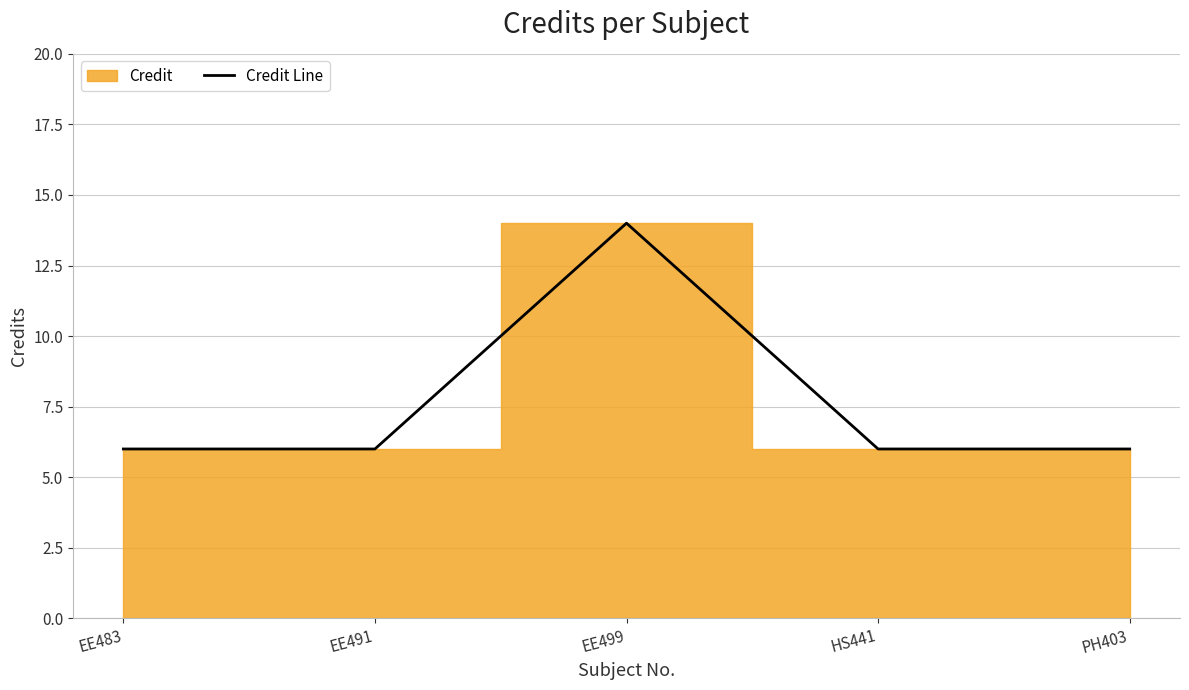

True or false: there are more than 1 points higher than both neighbors.

False